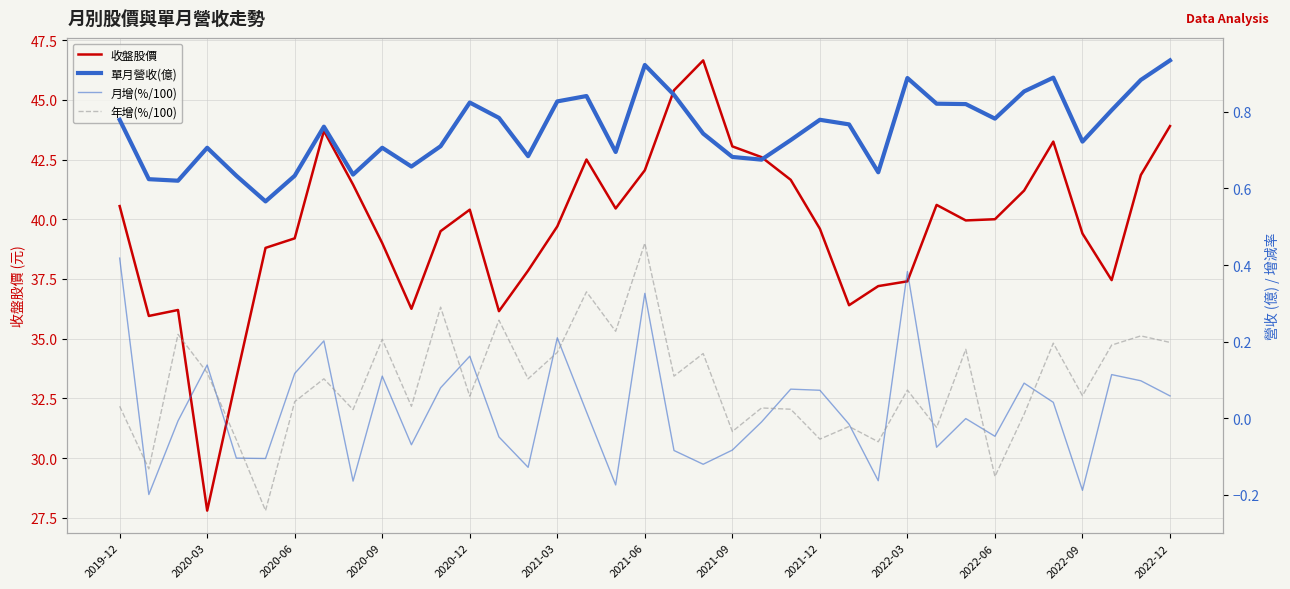

Where does the 收盤股價 series first go above 39?

2019-12